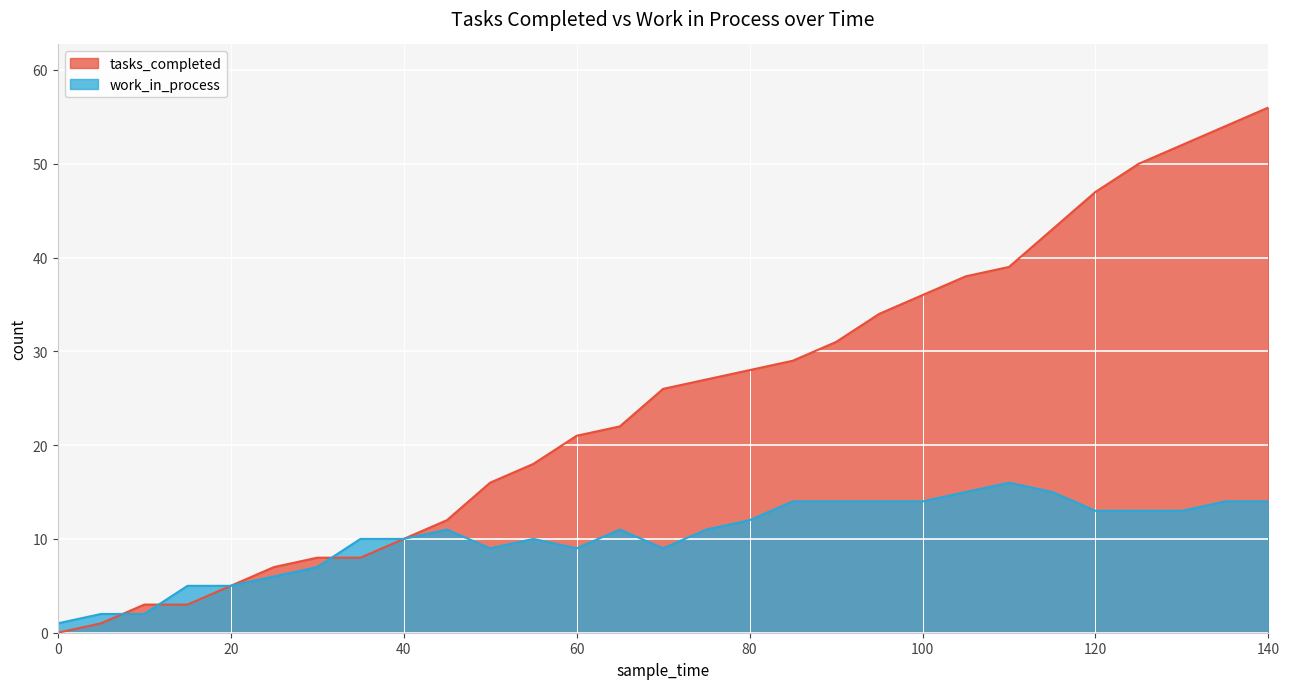

How many lines are shown in the chart?

2